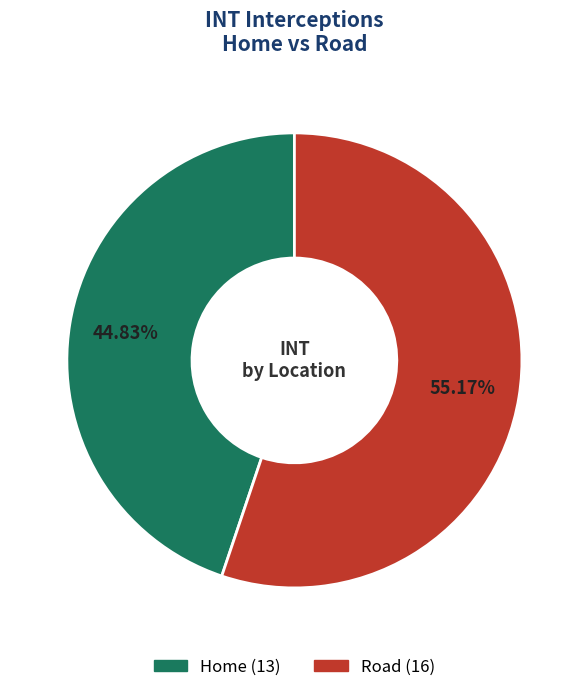

True or false: Road accounts for 50% of the total.

False